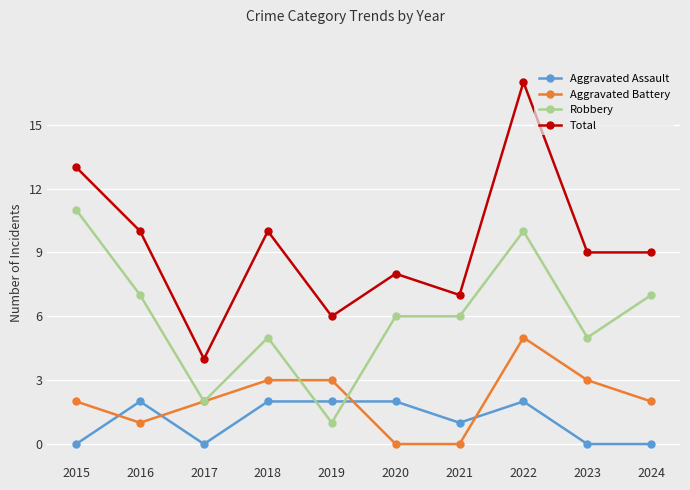

What is the highest value of the Total series?

17